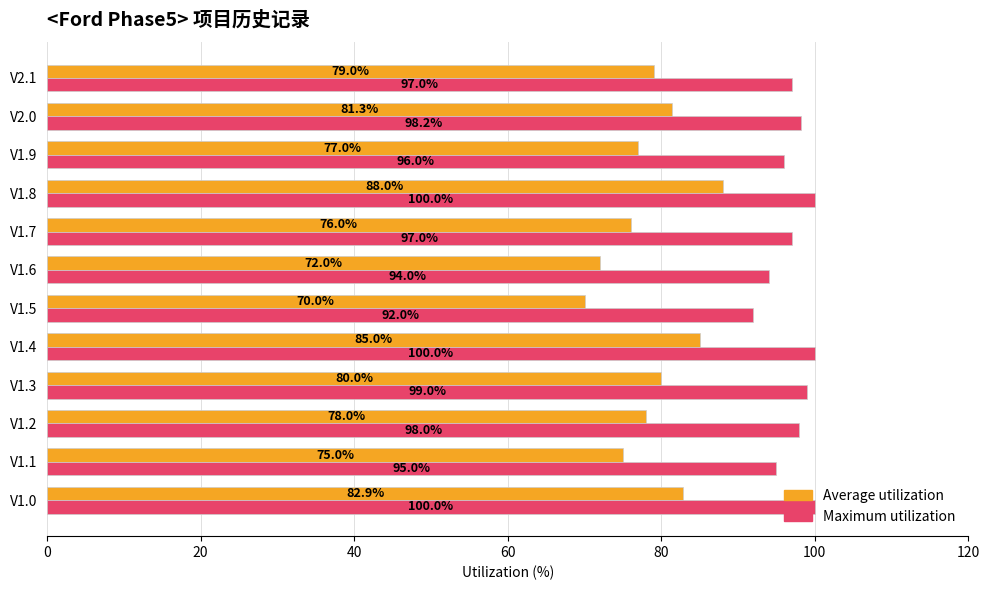

List the labels in order of Average utilization value, largest first.

V1.8, V1.4, V1.0, V2.0, V1.3, V2.1, V1.2, V1.9, V1.7, V1.1, V1.6, V1.5